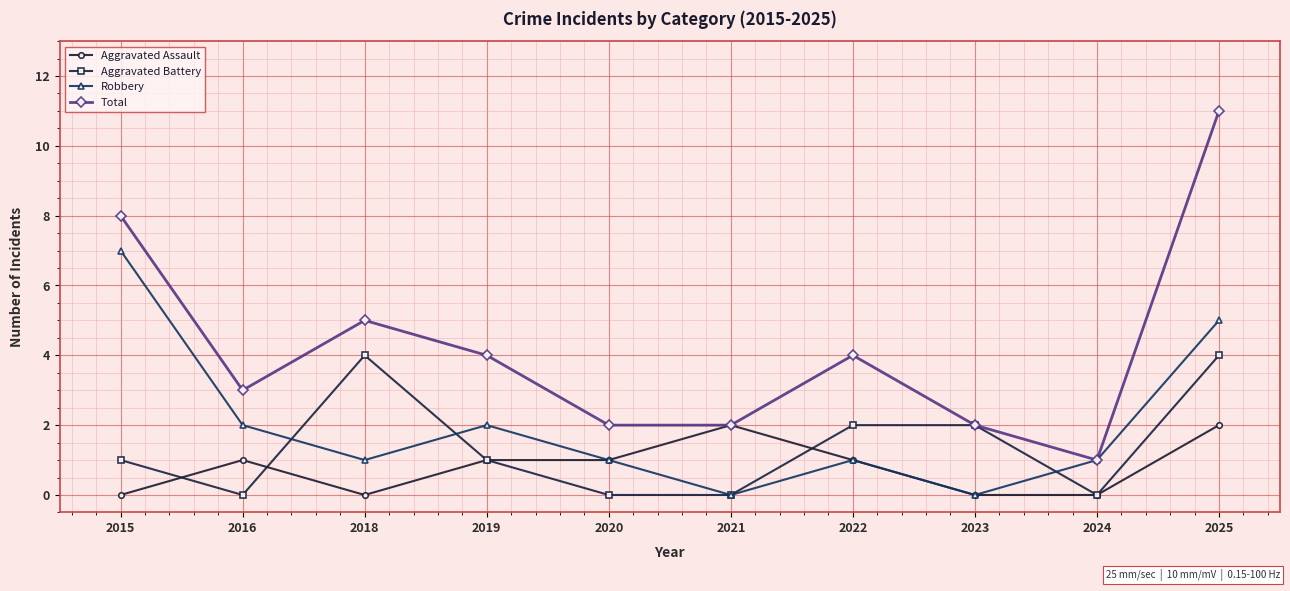

Reading left to right, what are all the values shown in this chart?

Aggravated Assault: 2015=0	2016=1	2018=0	2019=1	2020=1	2021=2	2022=1	2023=0	2024=0	2025=2
Aggravated Battery: 2015=1	2016=0	2018=4	2019=1	2020=0	2021=0	2022=2	2023=2	2024=0	2025=4
Robbery: 2015=7	2016=2	2018=1	2019=2	2020=1	2021=0	2022=1	2023=0	2024=1	2025=5
Total: 2015=8	2016=3	2018=5	2019=4	2020=2	2021=2	2022=4	2023=2	2024=1	2025=11